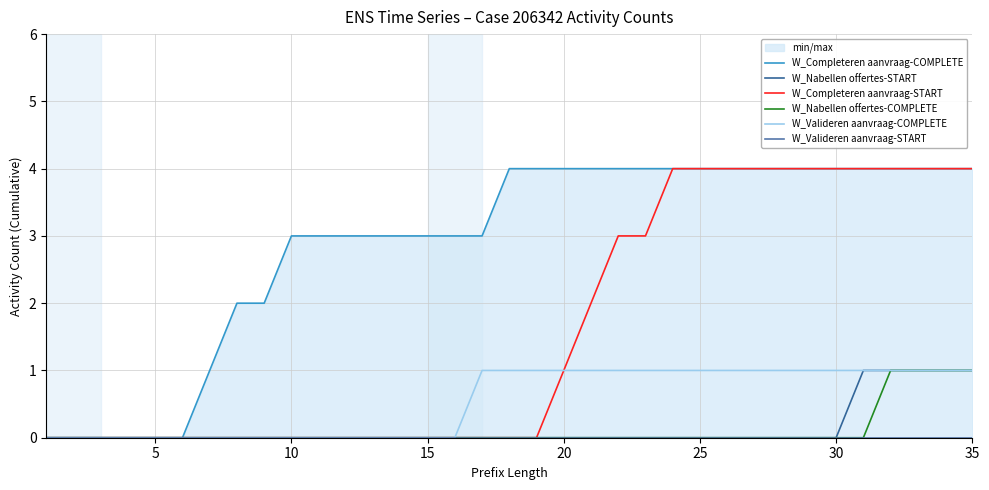

What is the highest value of the W_Completeren aanvraag-START series?

4